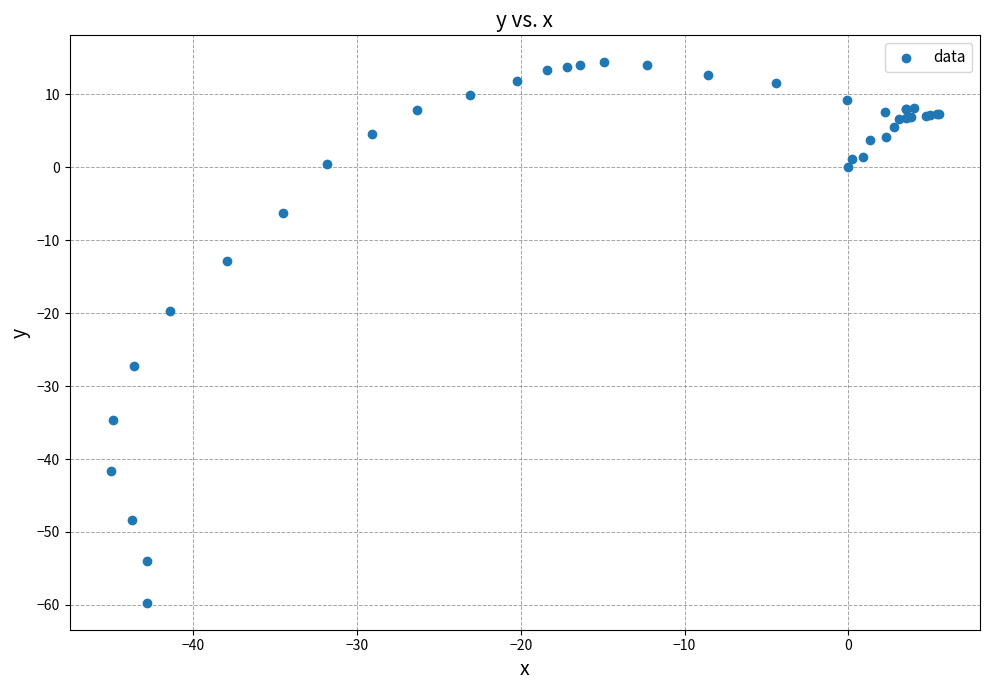

What Y value in the scatter plot is closest to -22?

-19.7